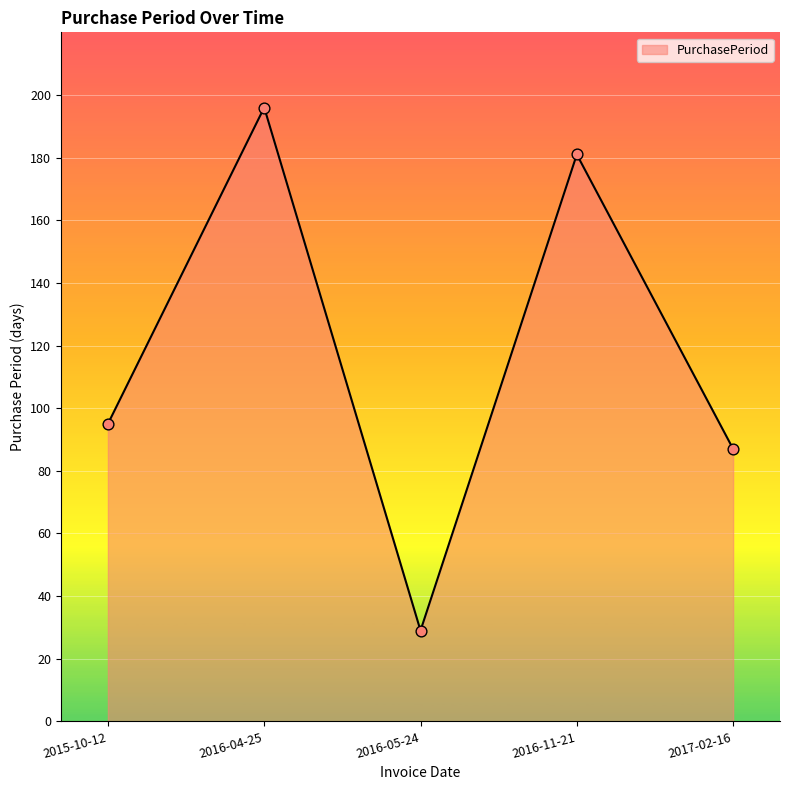

Approximately how many times larger is the value at 2017-02-16 compared to 2016-05-24?

3.0